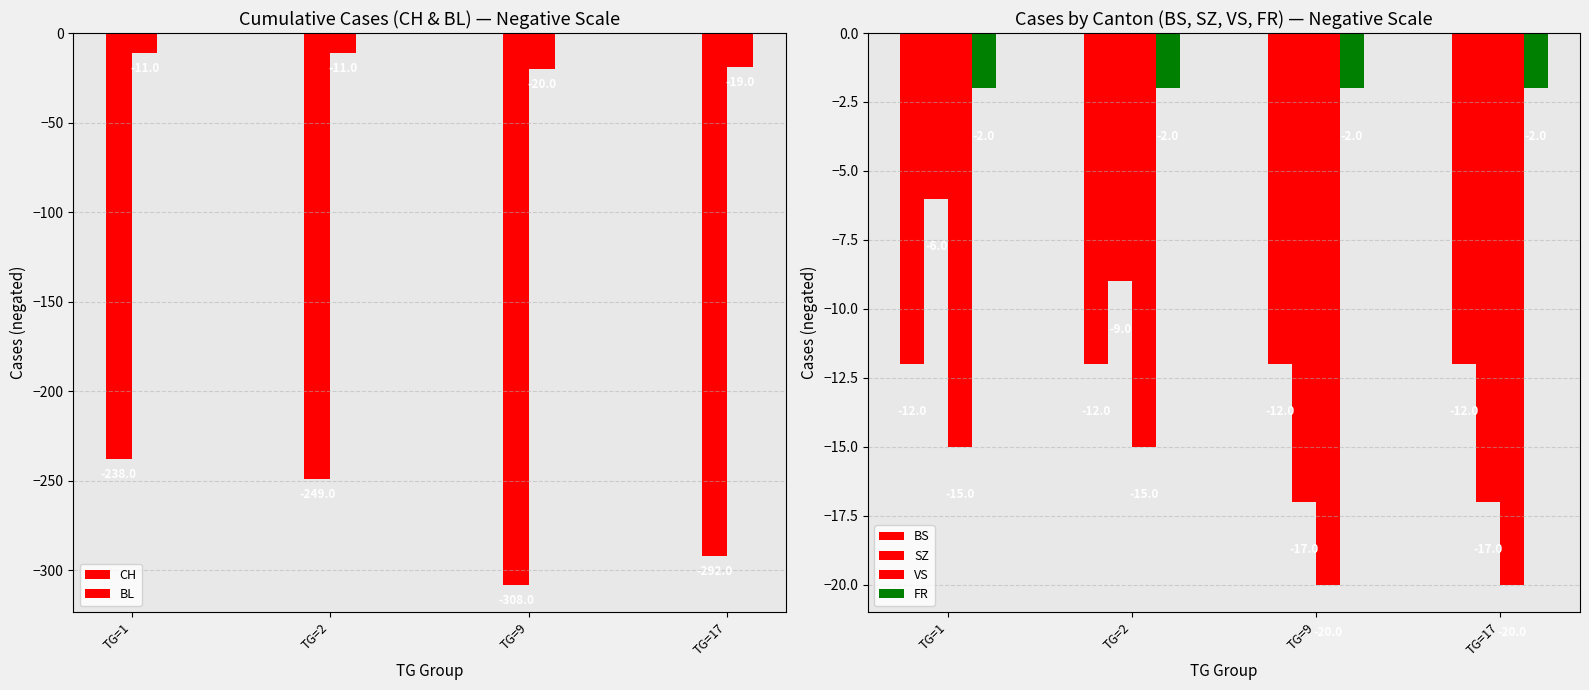

True or false: VS has a value of -5 at TG=9.

False